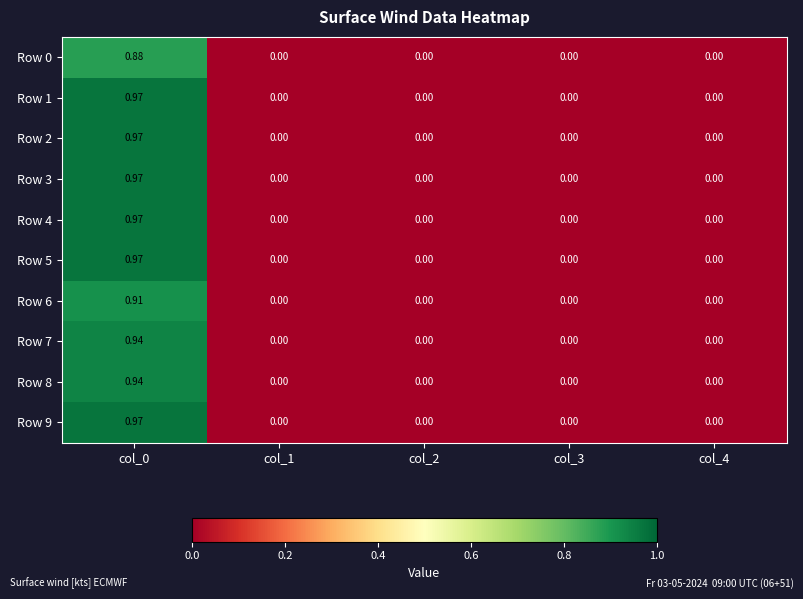

Count the number of categories in the chart.

5